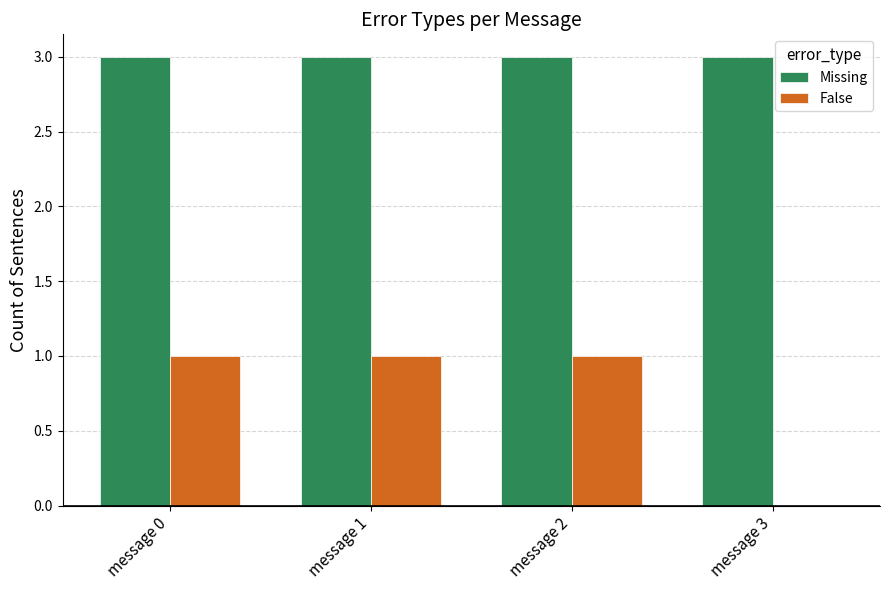

What is the highest value of the Missing series?

3